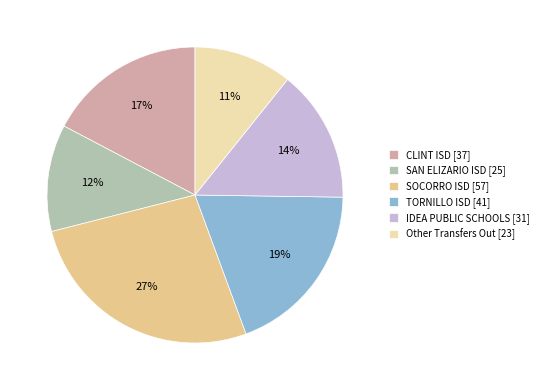

True or false: CLINT ISD [37] accounts for 11% of the total.

False